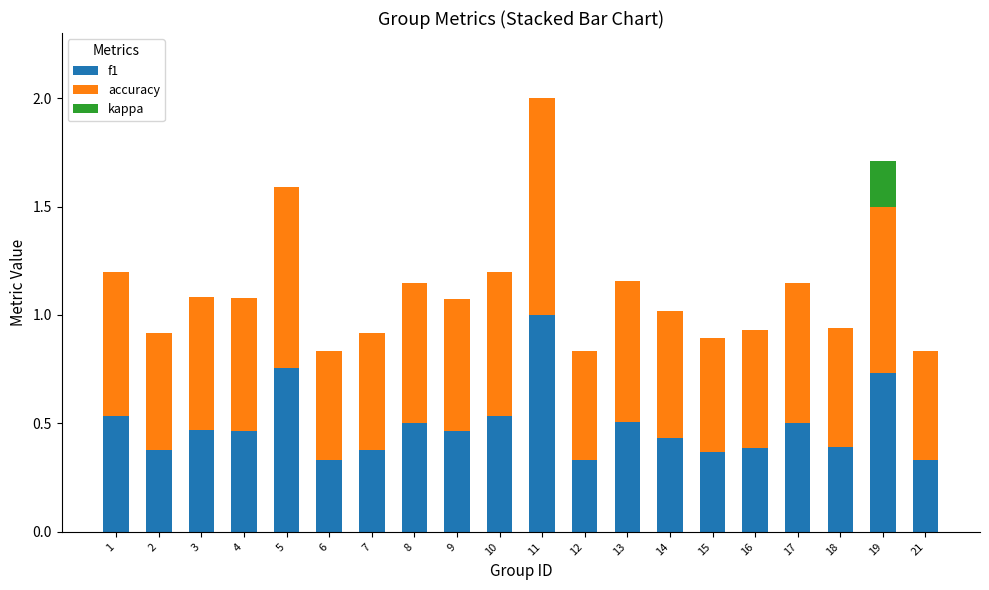

At which category is the sum across all series the highest?

11